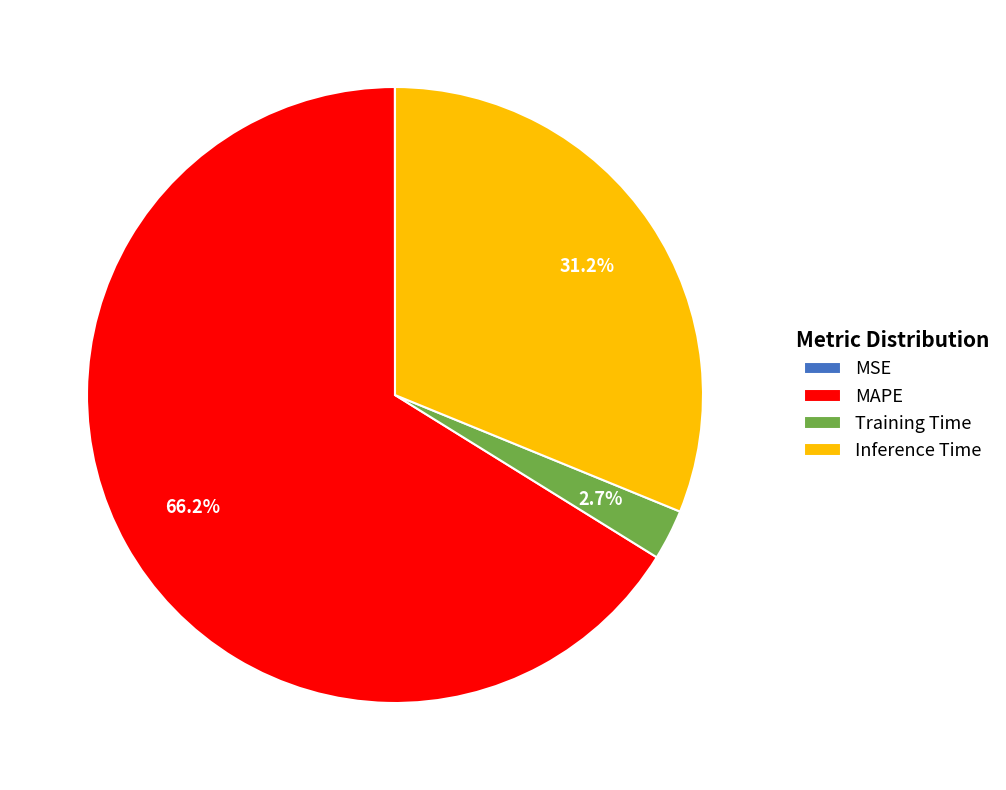

Which has a higher value, Inference Time or Training Time?

Inference Time